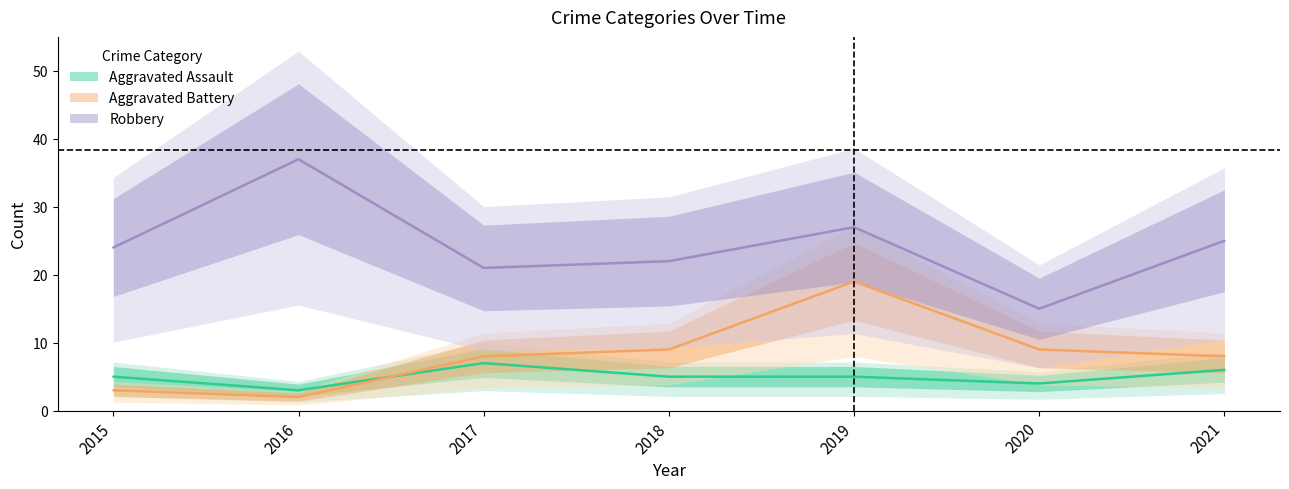

Rank the series by their maximum value, from highest to lowest.

Robbery, Aggravated Battery, Aggravated Assault